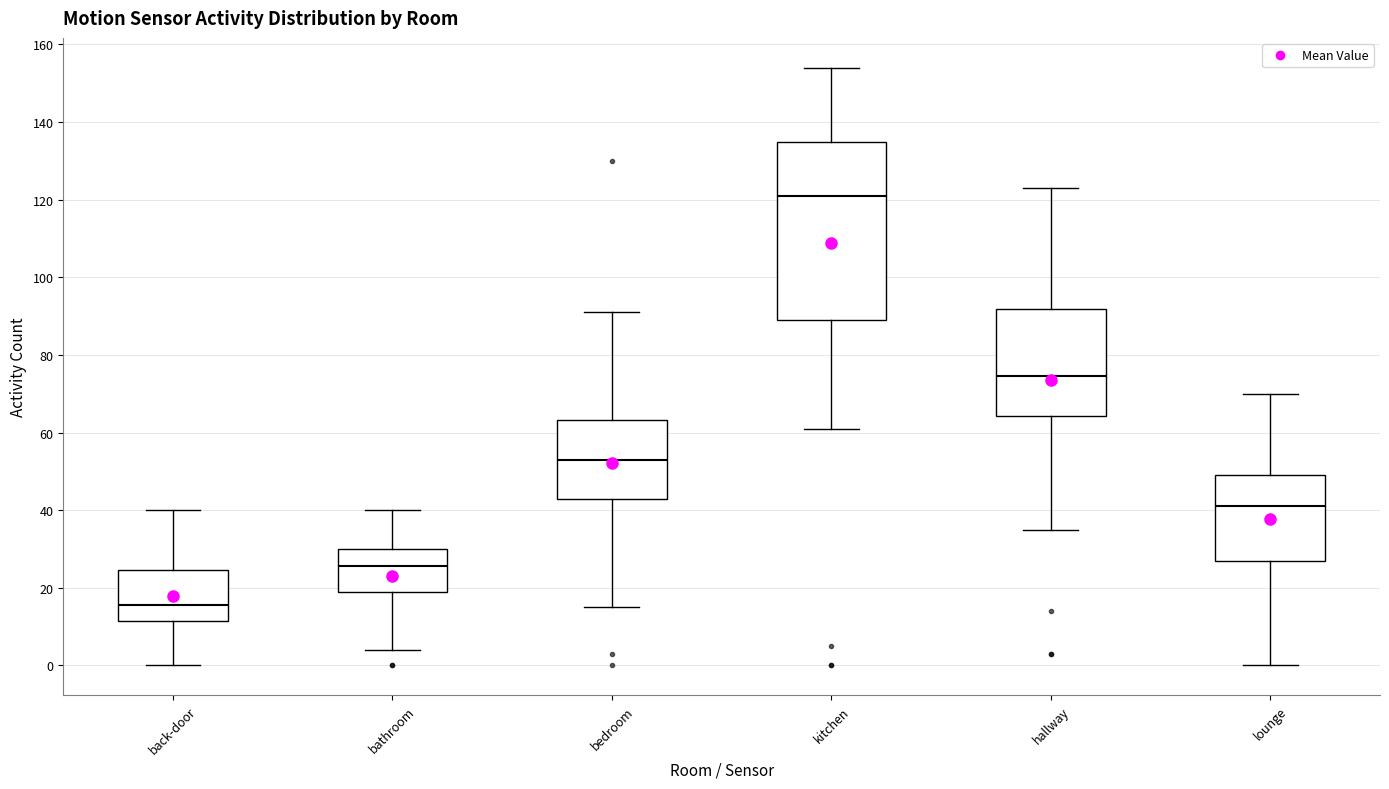

Which box has the lowest median line?

back-door